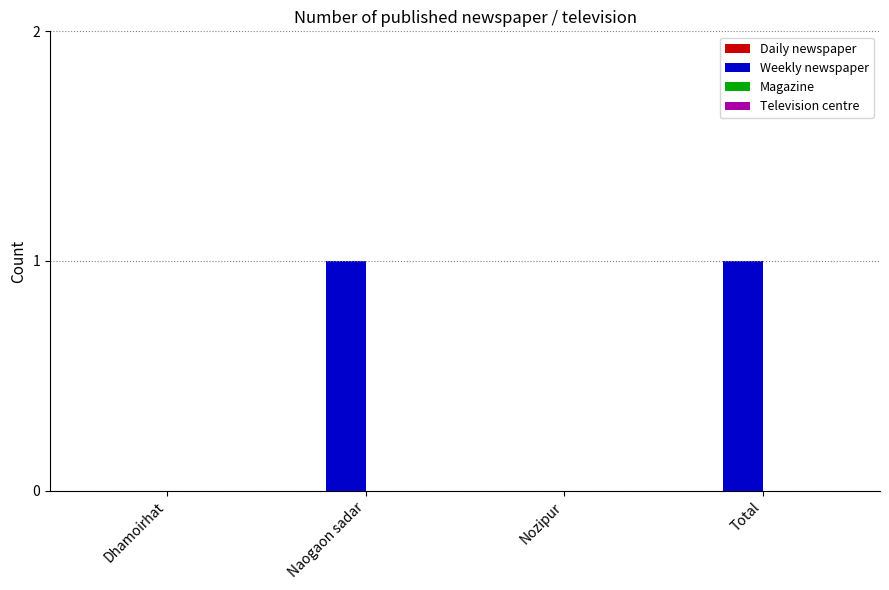

Reading left to right, what are all the values shown in this chart?

Dhamoirhat=0	Naogaon sadar=1	Nozipur=0	Total=1